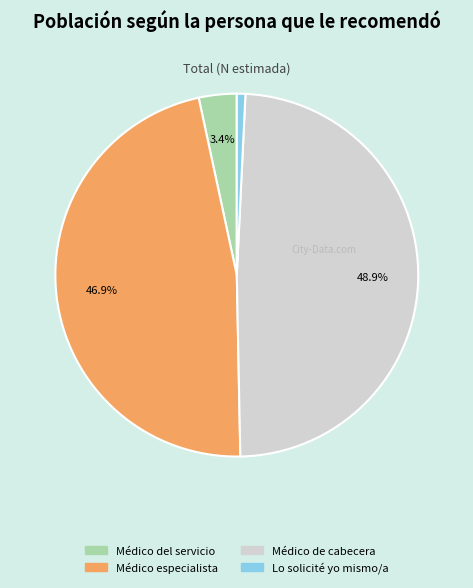

How many segments does this pie chart have?

4